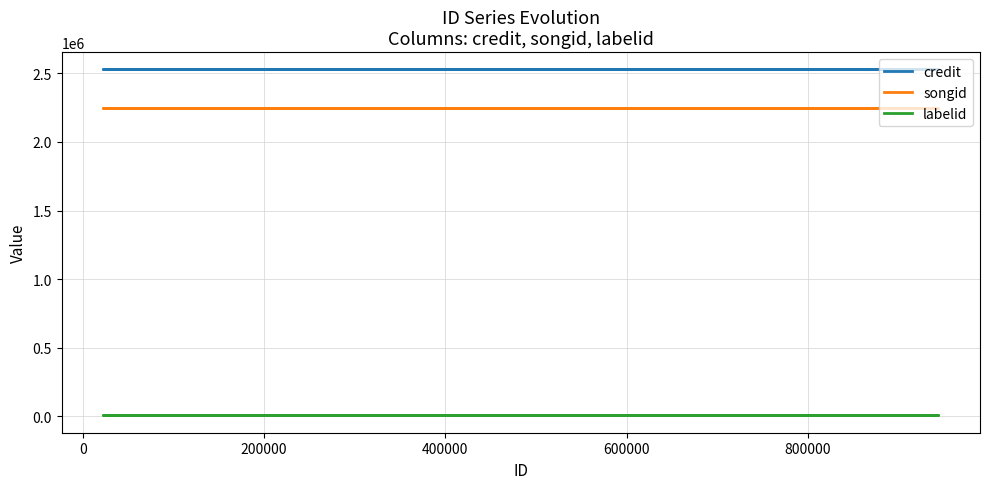

At how many categories does at least one series exceed 1832256?

5